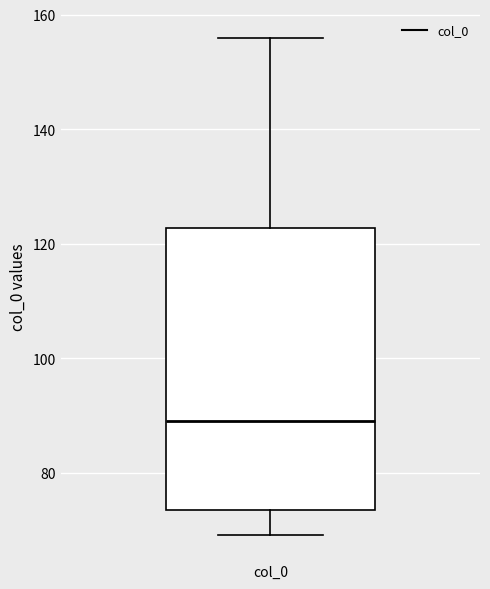

Read this box plot against the y-axis: the position of the median line, the range covered by the box, and the ends of both whiskers. The values are not printed on the chart, so give them approximately, as read against the axis.

median 90, box 74 to 122, whiskers 70 to 156